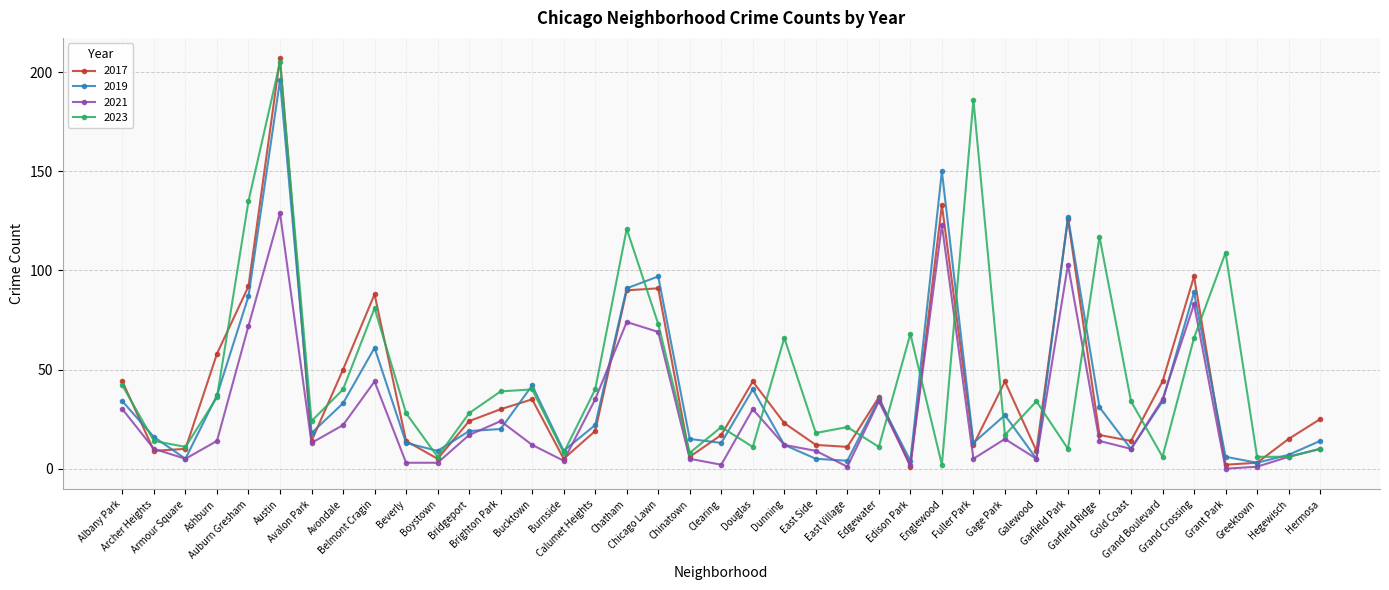

At which category is the sum across all series the highest?

Austin